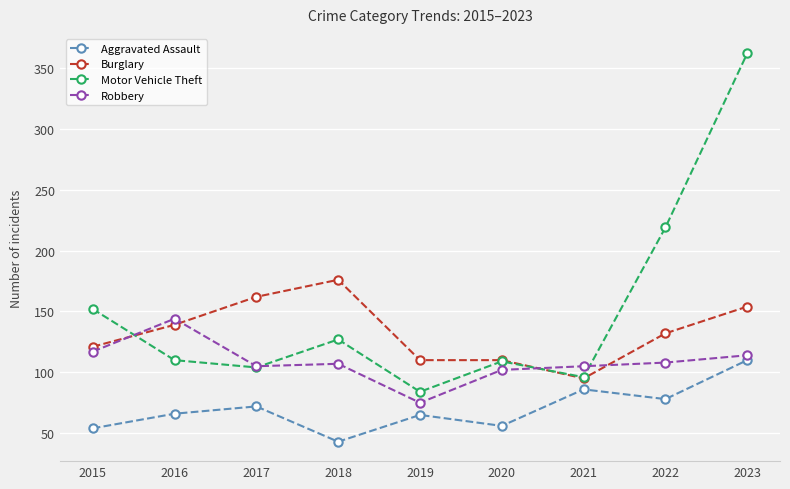

The value of Aggravated Assault at 2017 is 72. True or false?

True